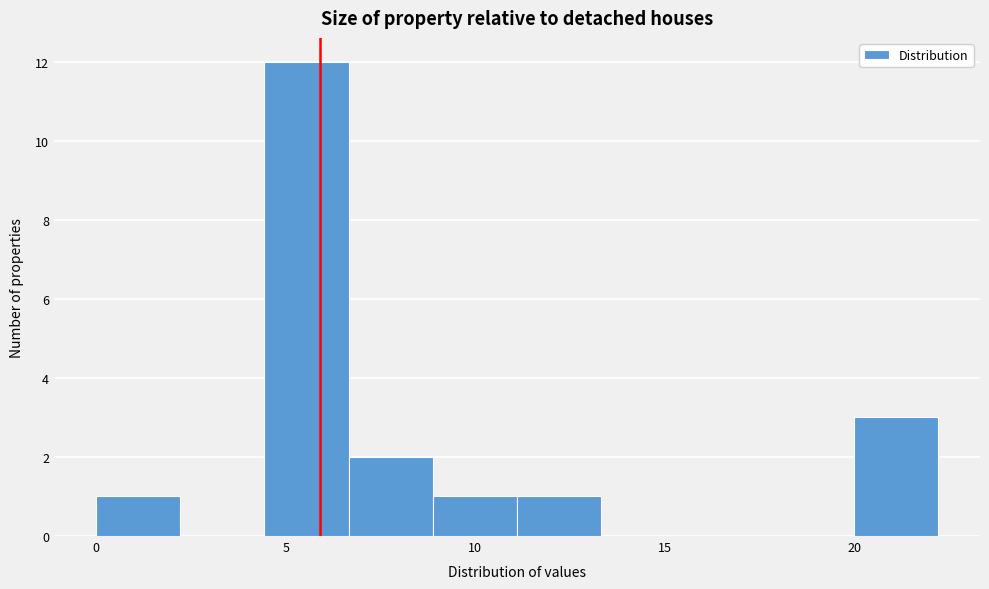

Which range on the x-axis has the tallest bar?

4.5 to 6.5